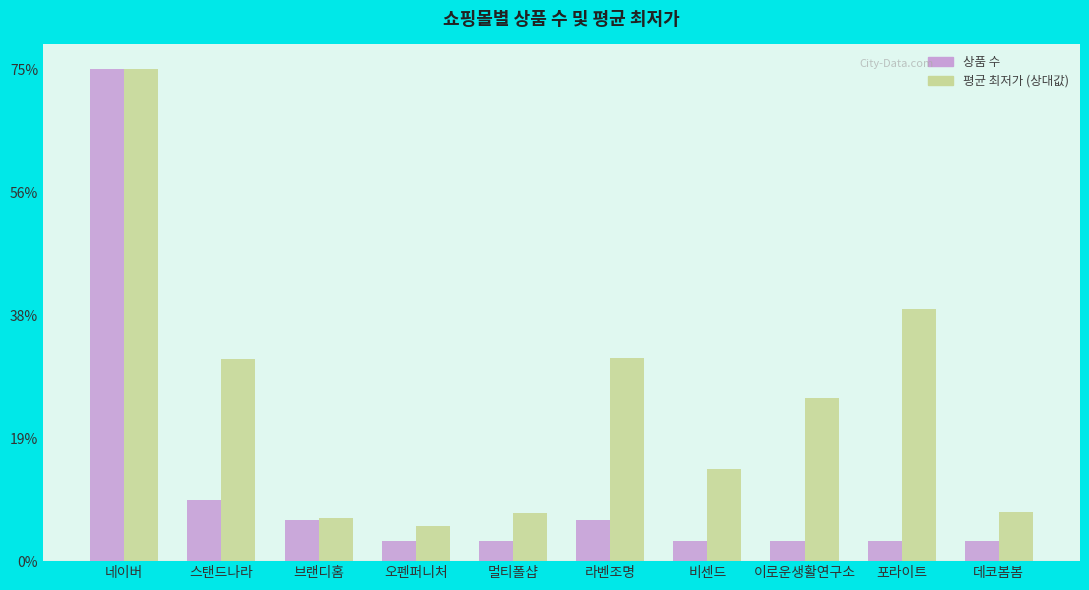

At which category is the sum across all series the highest?

네이버